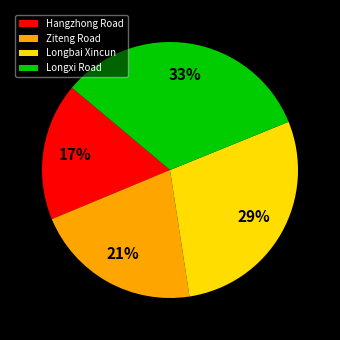

Count the number of slices in the pie.

4